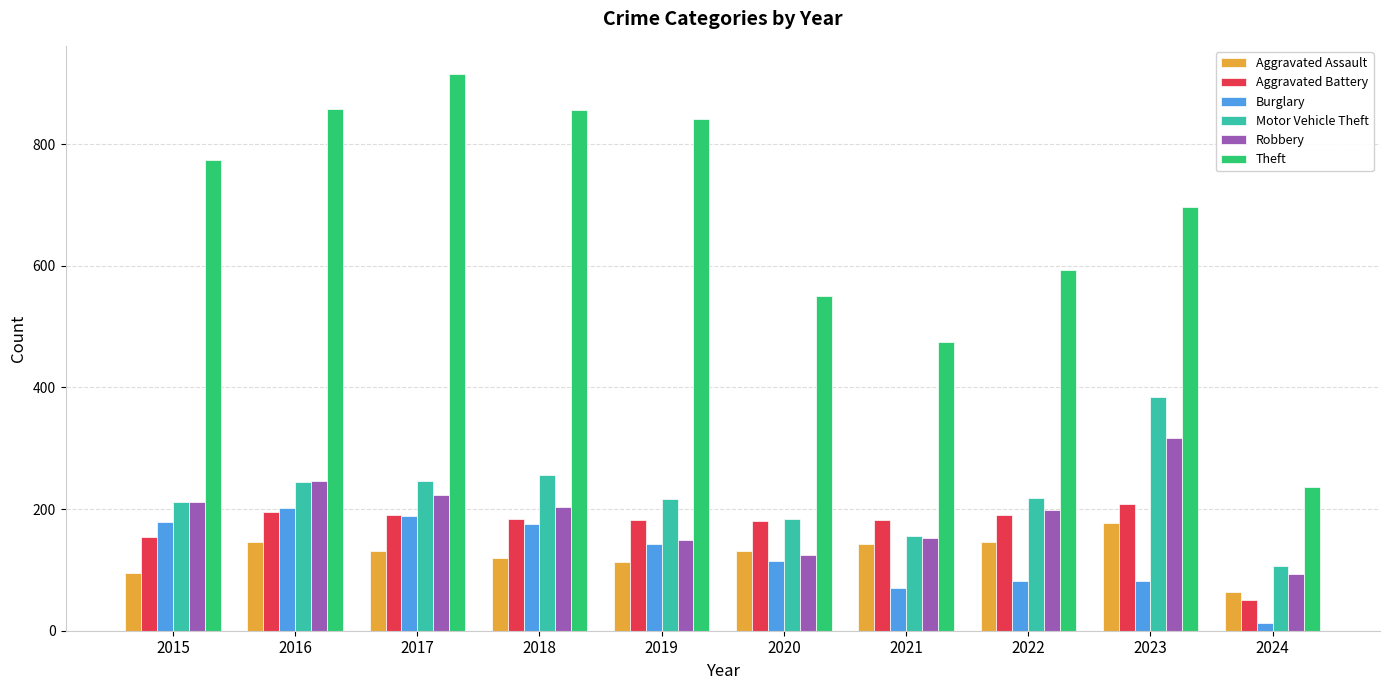

Which series changed the most between 2017 and 2023?

Theft